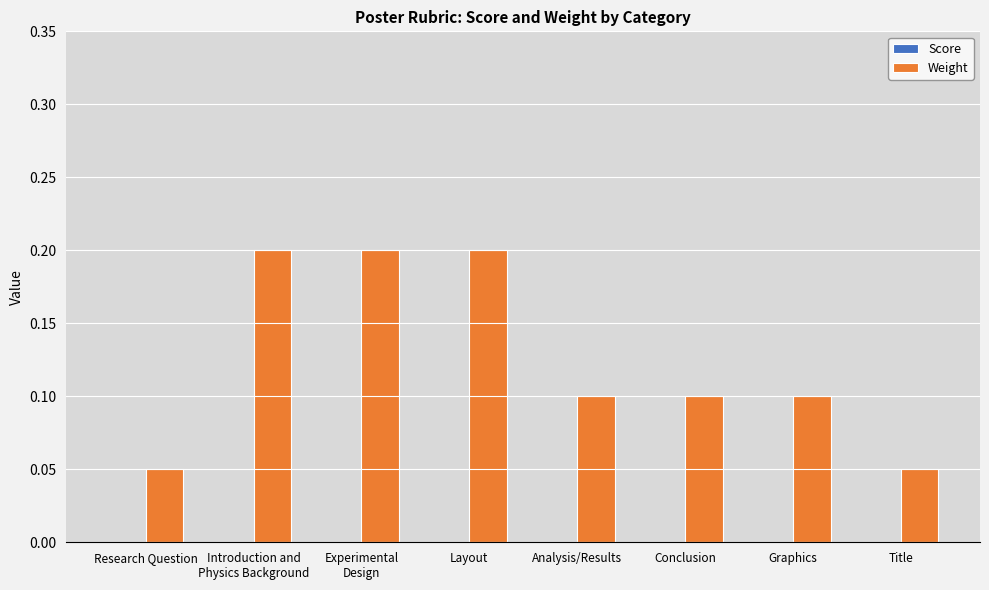

Between Title and Layout, which is larger?

Layout